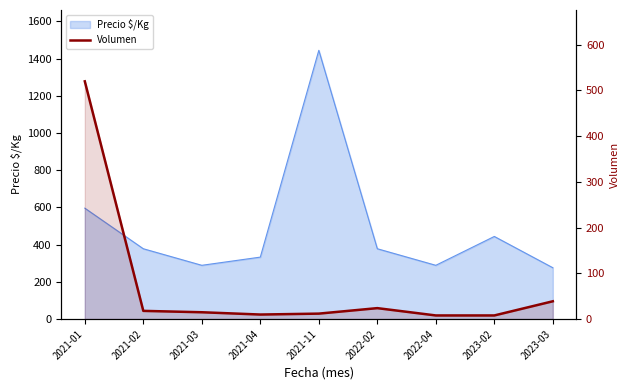

What is the label of the 6th point from the right?

2021-04